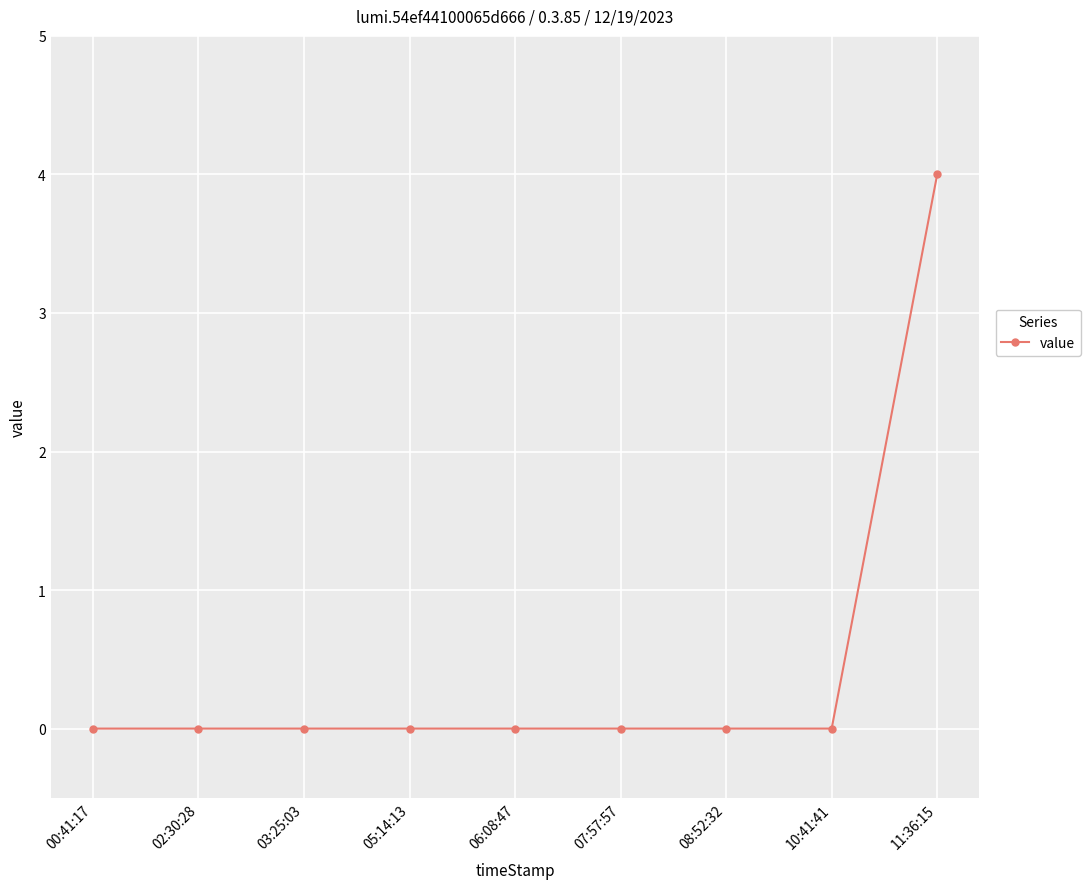

Which category has the highest value across all series?

11:36:15